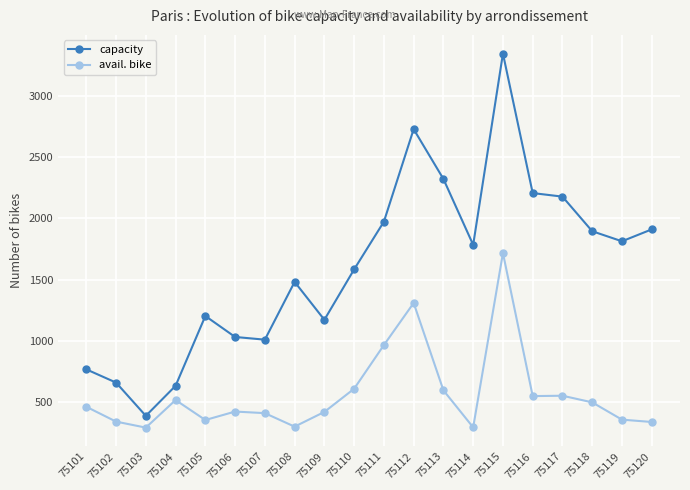

Rank the series by their average value, from highest to lowest.

capacity, avail. bike